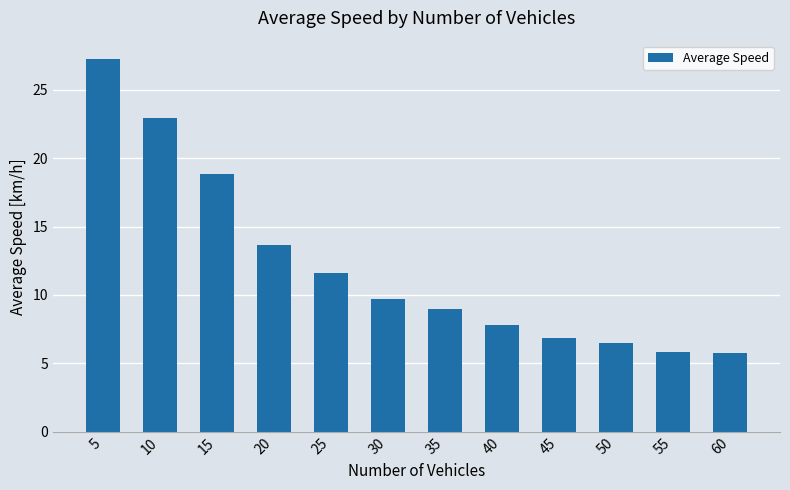

At which label is the value closest to 16?

20